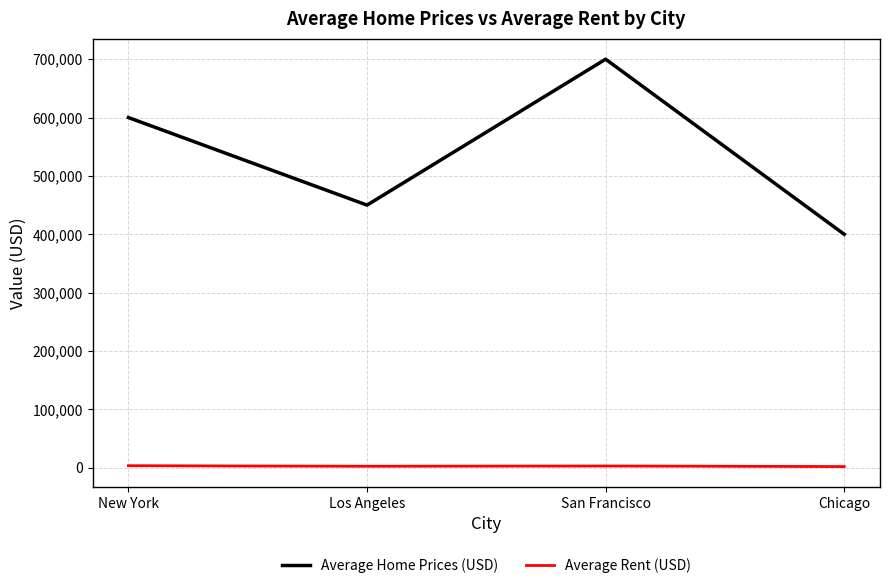

The value of Average Home Prices (USD) at Los Angeles is 450000. True or false?

True